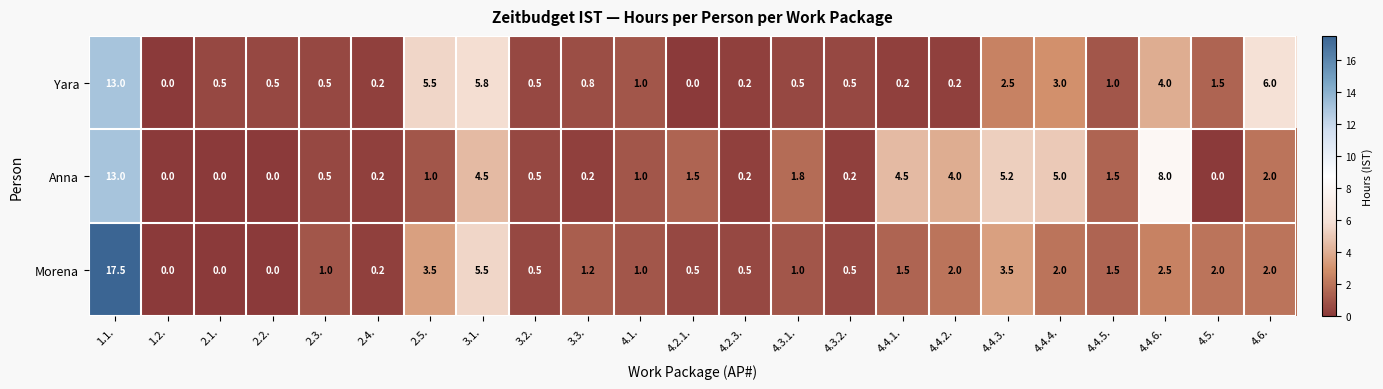

How many series are shown in this chart?

3